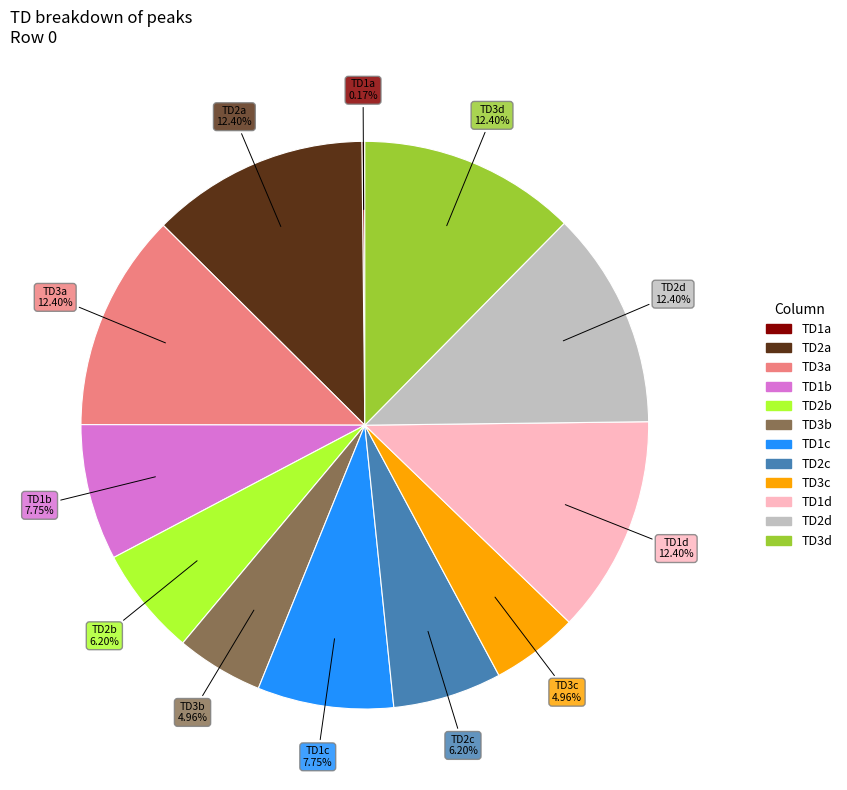

To the nearest percent, what portion does TD2d represent?

12%